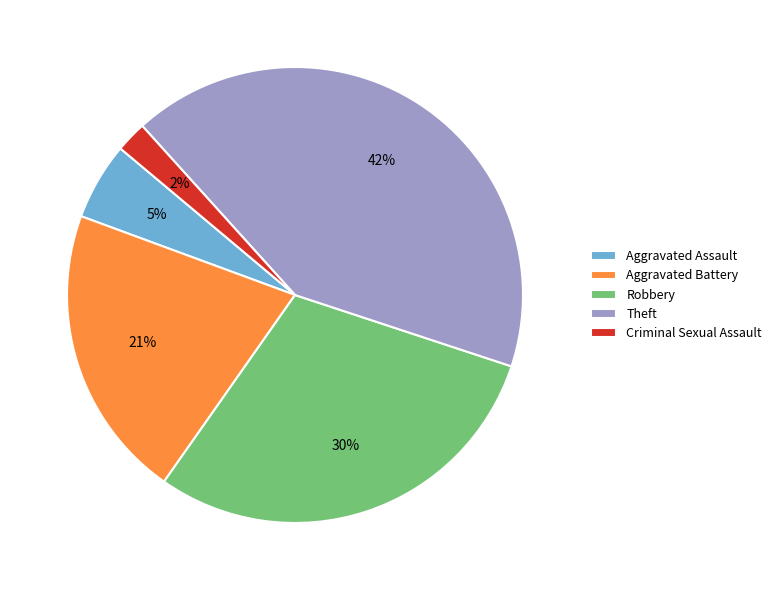

To the nearest percent, what is the average slice percentage?

20%